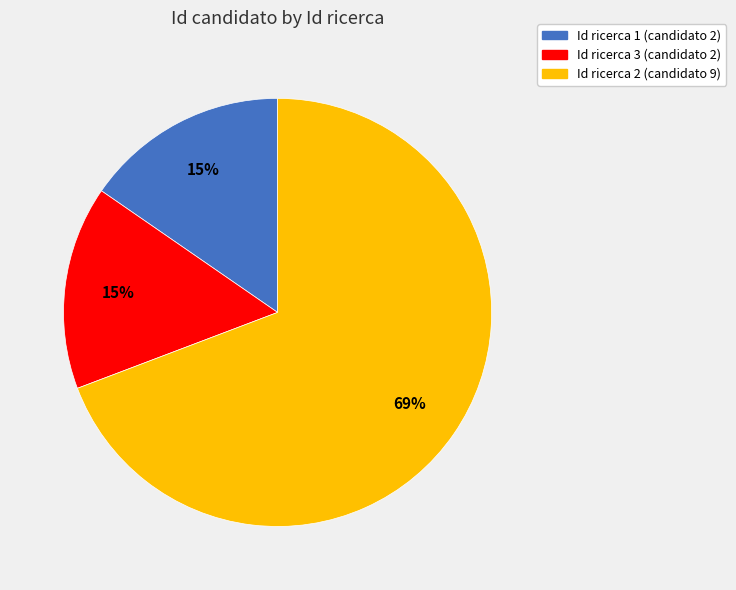

Is it true that Id ricerca 1 (candidato 2) is 15% of the pie?

True